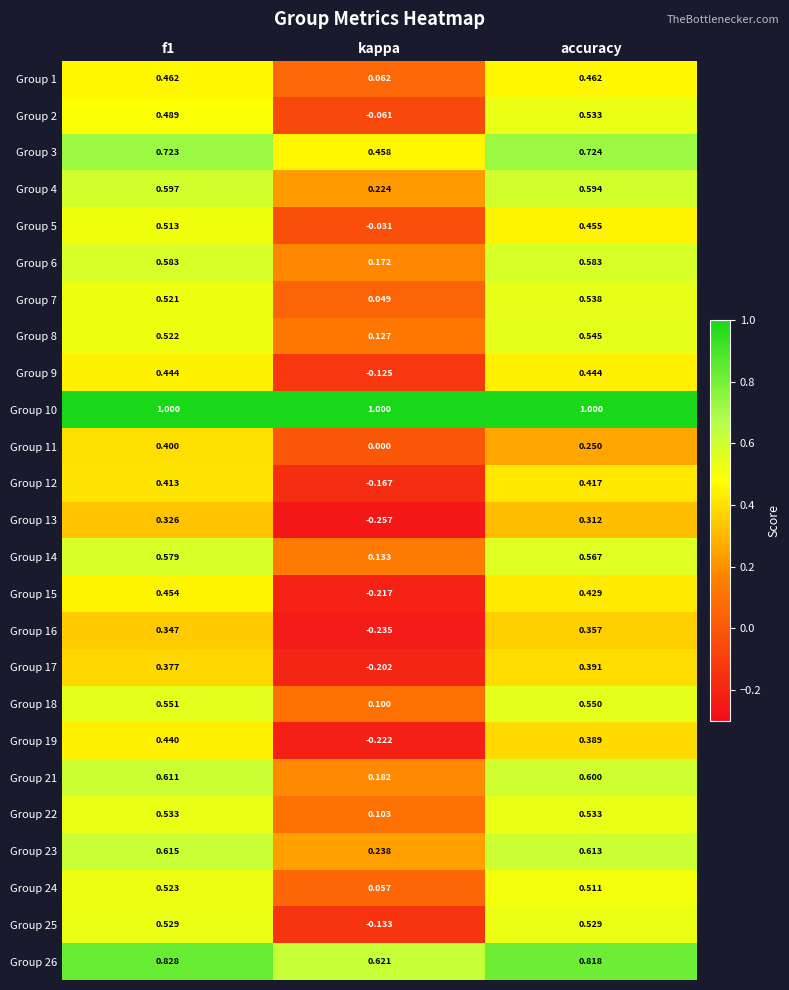

Is the value of Group 1 at kappa greater than the value of Group 18 at f1?

No